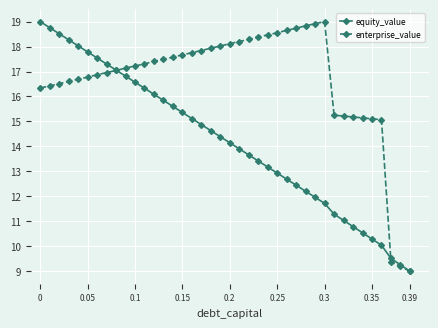

At how many categories does at least one series exceed 11?

37